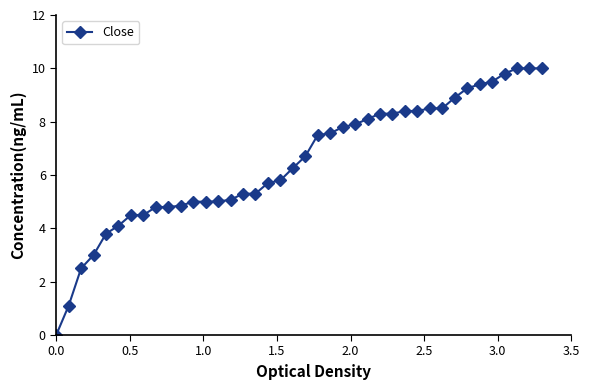

How many data points are less than 6?

19